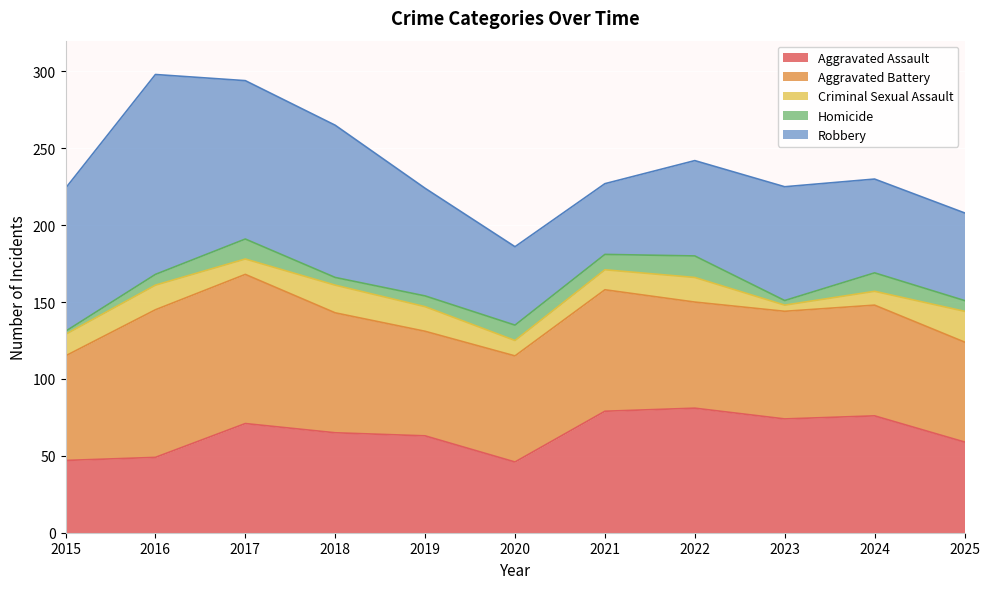

The value of Aggravated Battery at 2025 is 88. True or false?

False